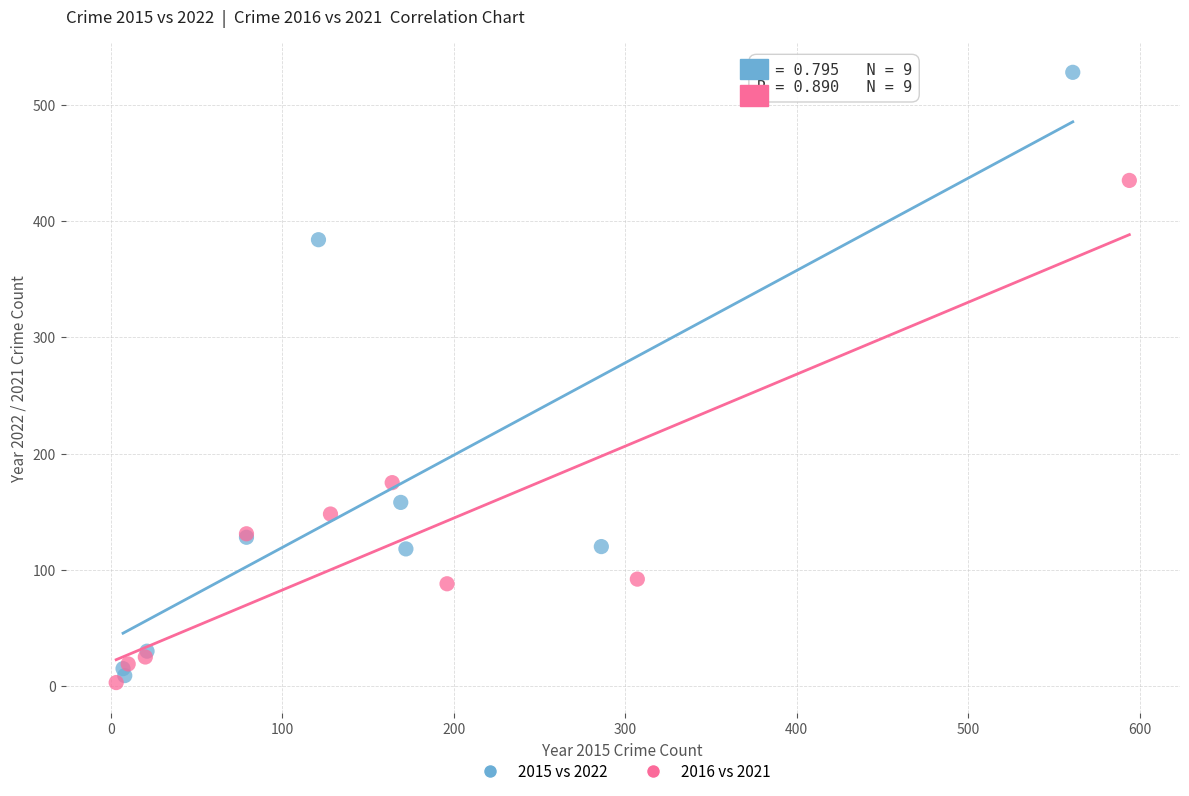

Which series has the widest spread of Y values?

2015 vs 2022